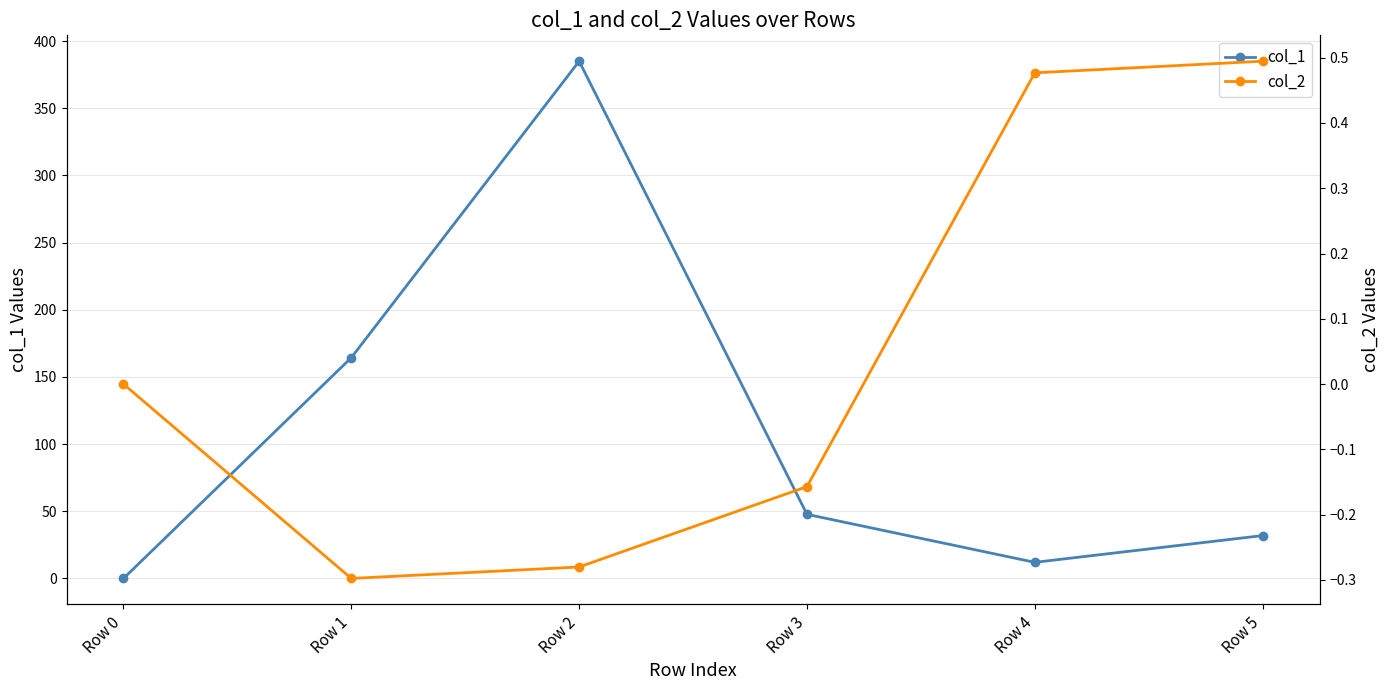

How many negative values does the col_2 series have?

3